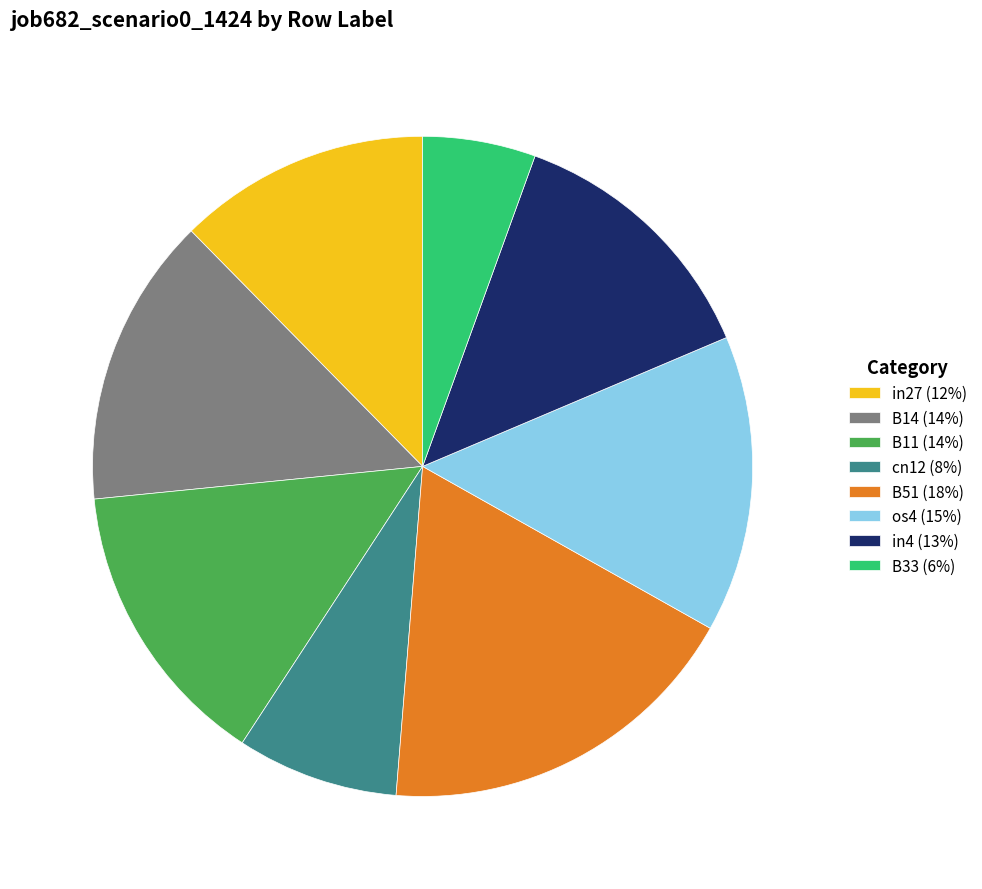

Is B33 (6%) the majority of the pie?

No